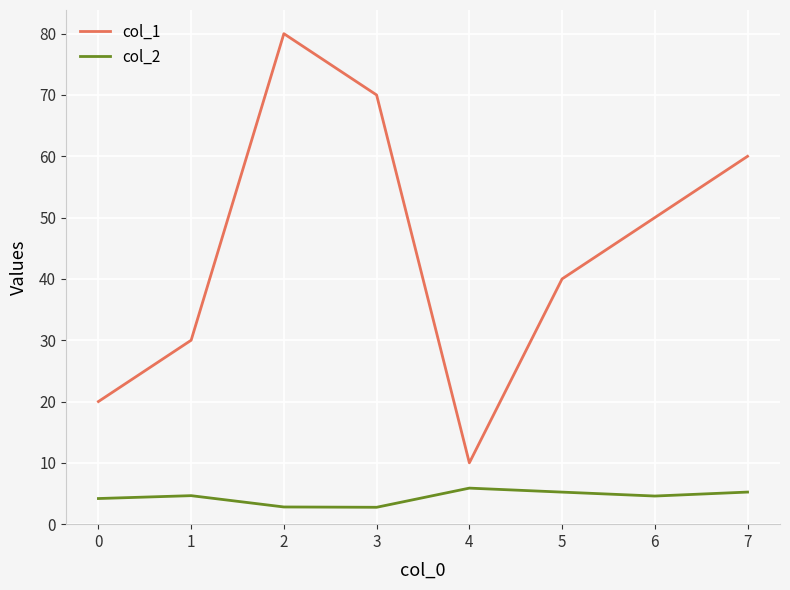

True or false: col_2 and col_1 intersect in this chart.

False